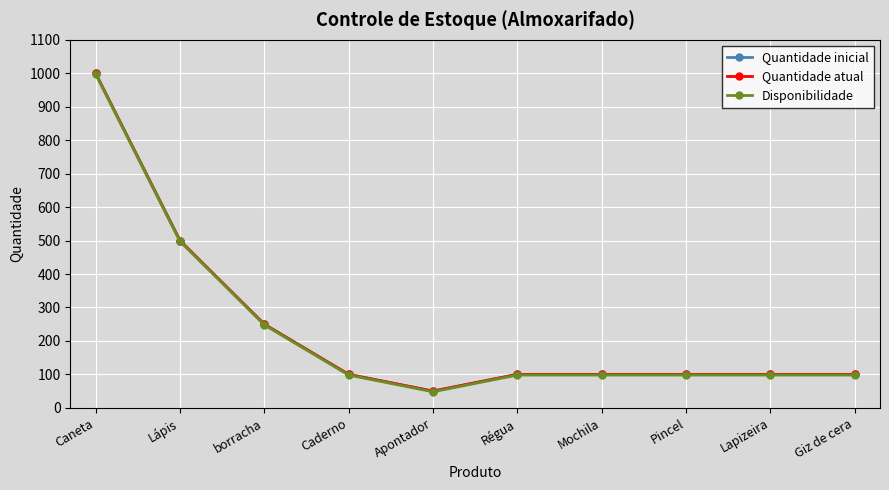

Does the chart have visible grid lines?

Yes